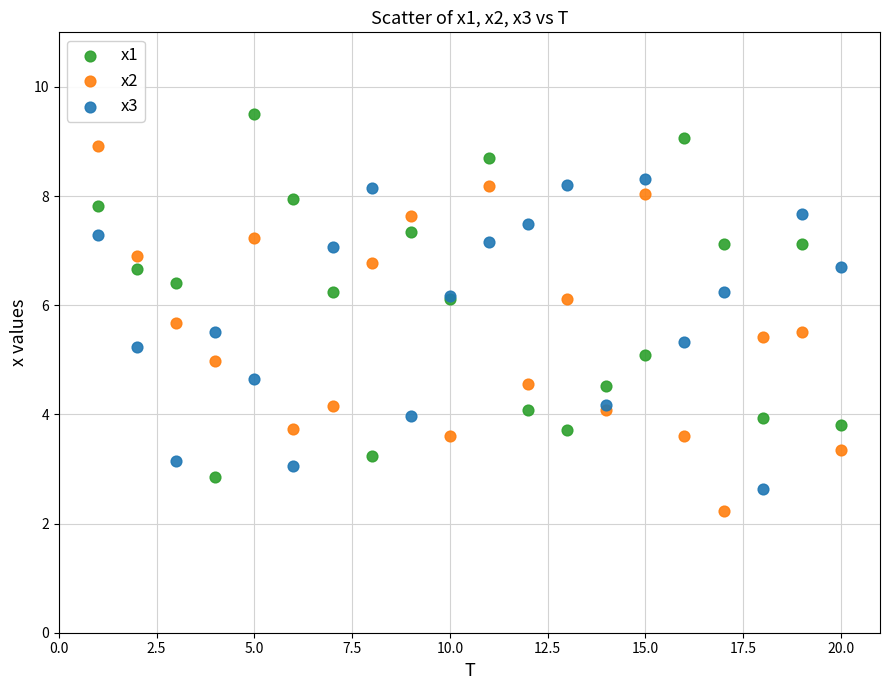

Which series reaches the maximum Y coordinate?

x1